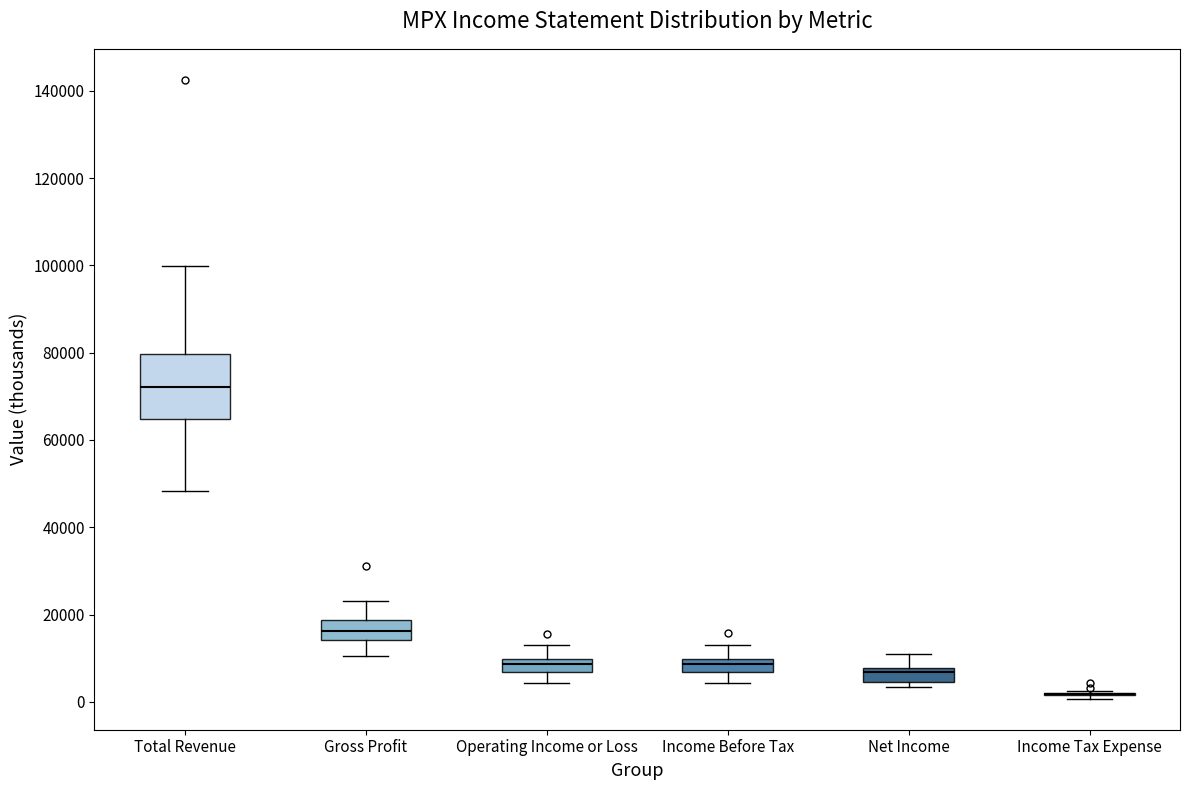

Where is the upper edge of the box for Gross Profit on the y-axis? The values are not printed on the chart, so give them approximately, as read against the axis.

18000